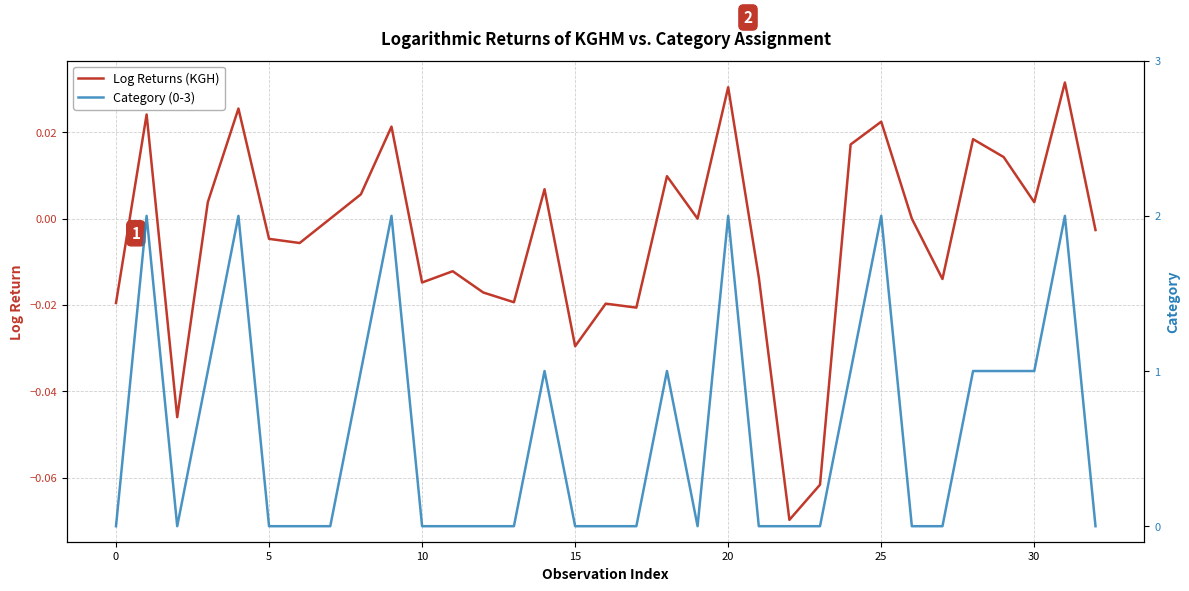

Count the Category (0-3) values in the range 0 to 1.

27